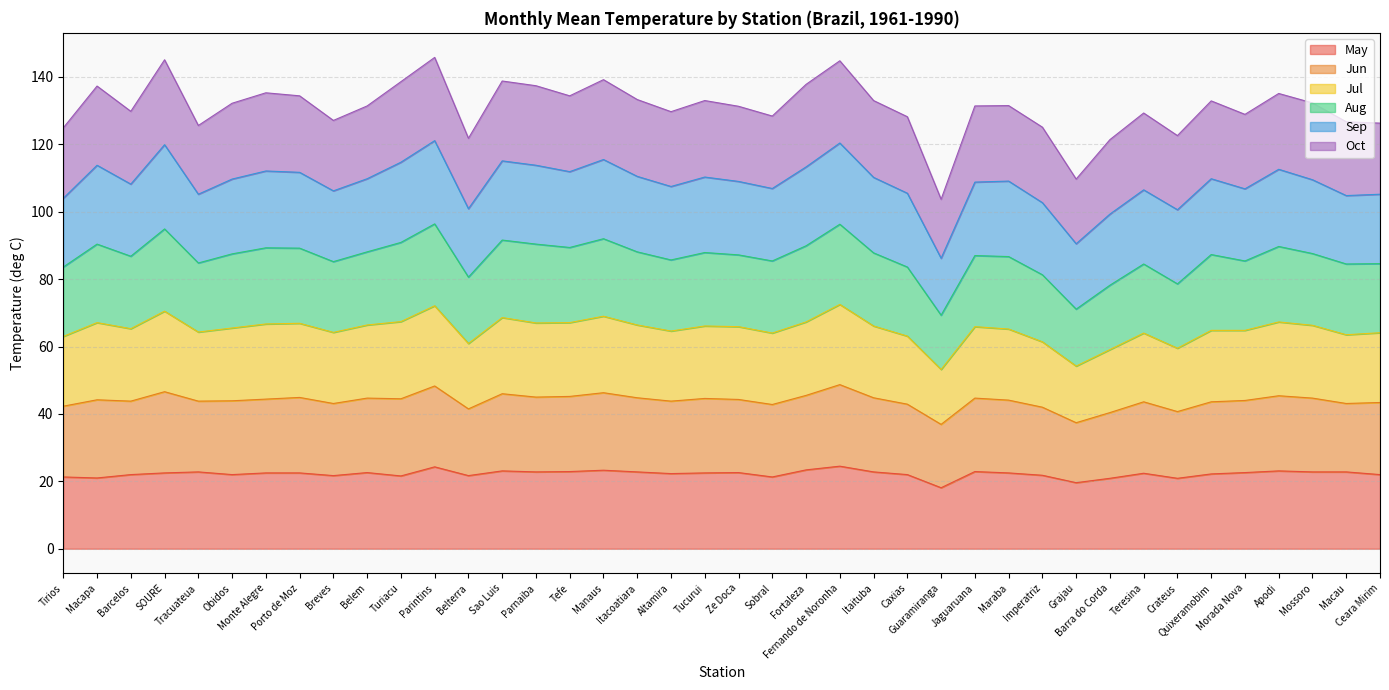

What is the lowest value of the May series?

18.1